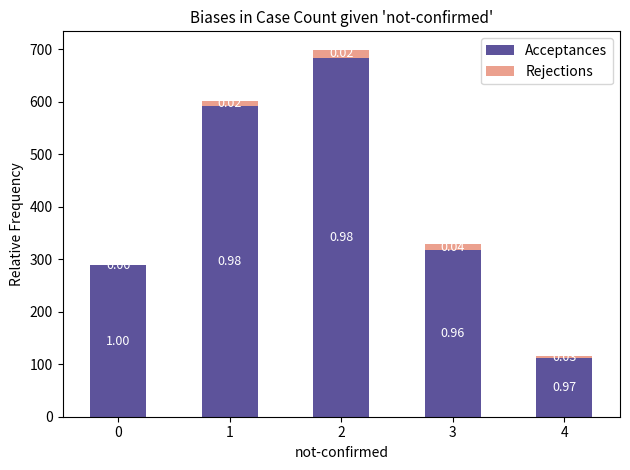

What is the total value across all series at 2?

699